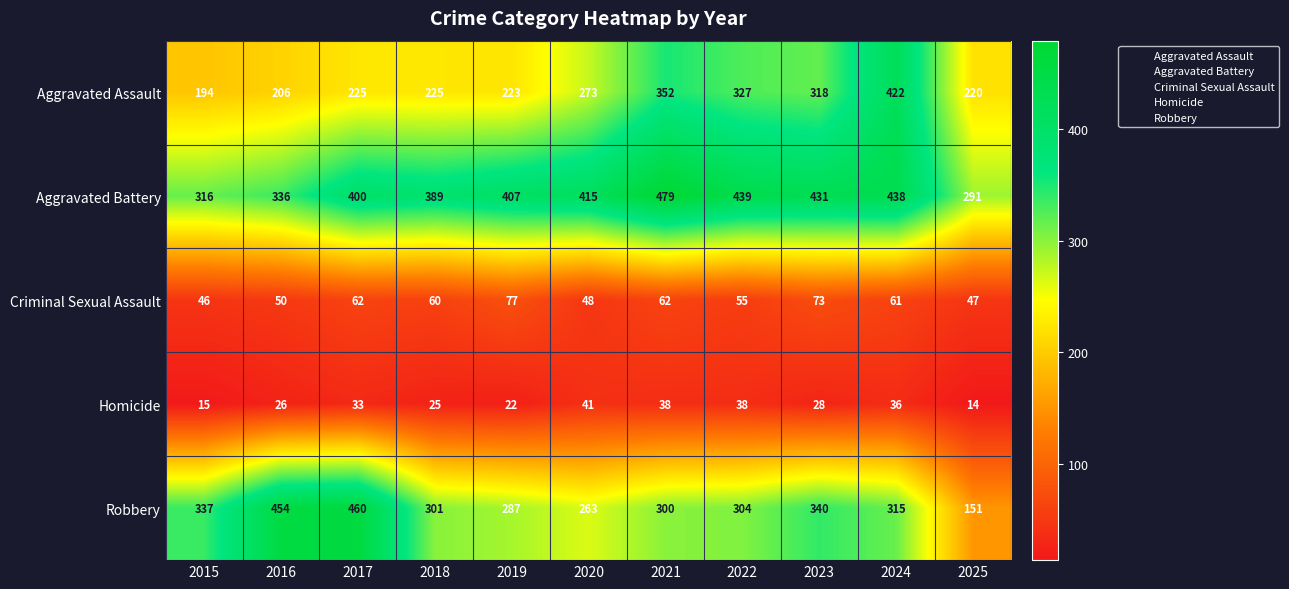

Between 2018 and 2020, which series saw the biggest shift?

Aggravated Assault